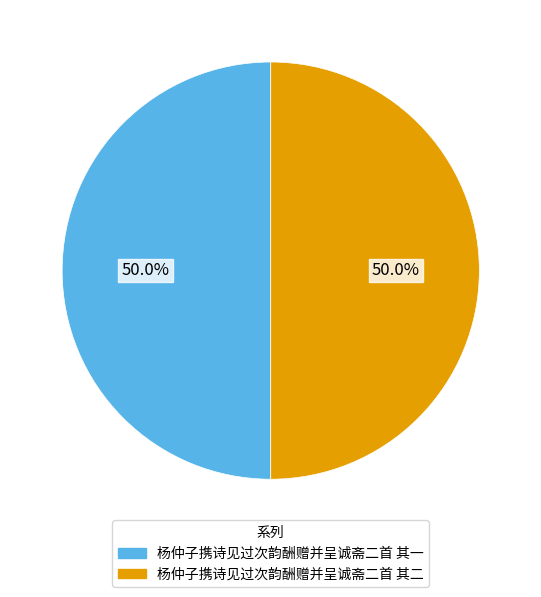

How many slices are in this pie chart?

2